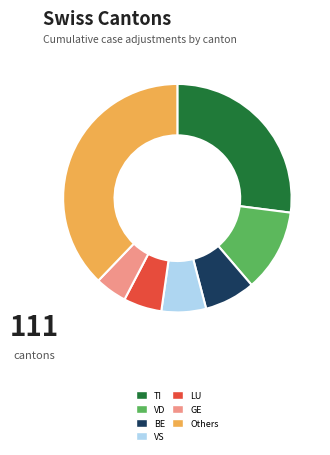

Count the number of slices in the pie.

7